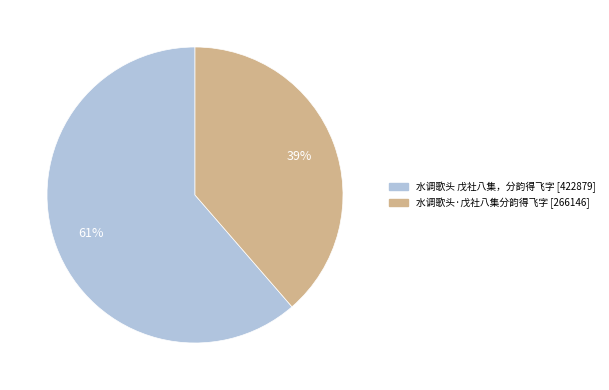

What is the ratio of the value at 水调歌头 戊社八集，分韵得飞字 to the value at 水调歌头·戊社八集分韵得飞字?

1.6